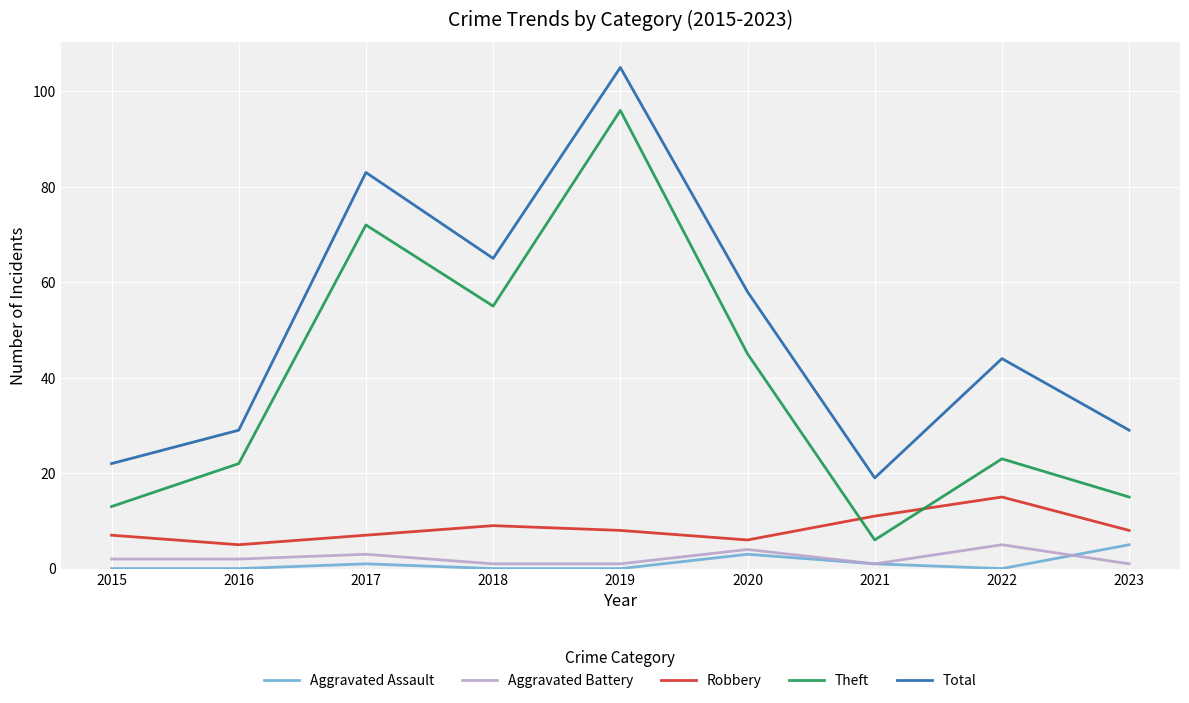

True or false: Aggravated Assault has more than 1 interior local peaks.

True